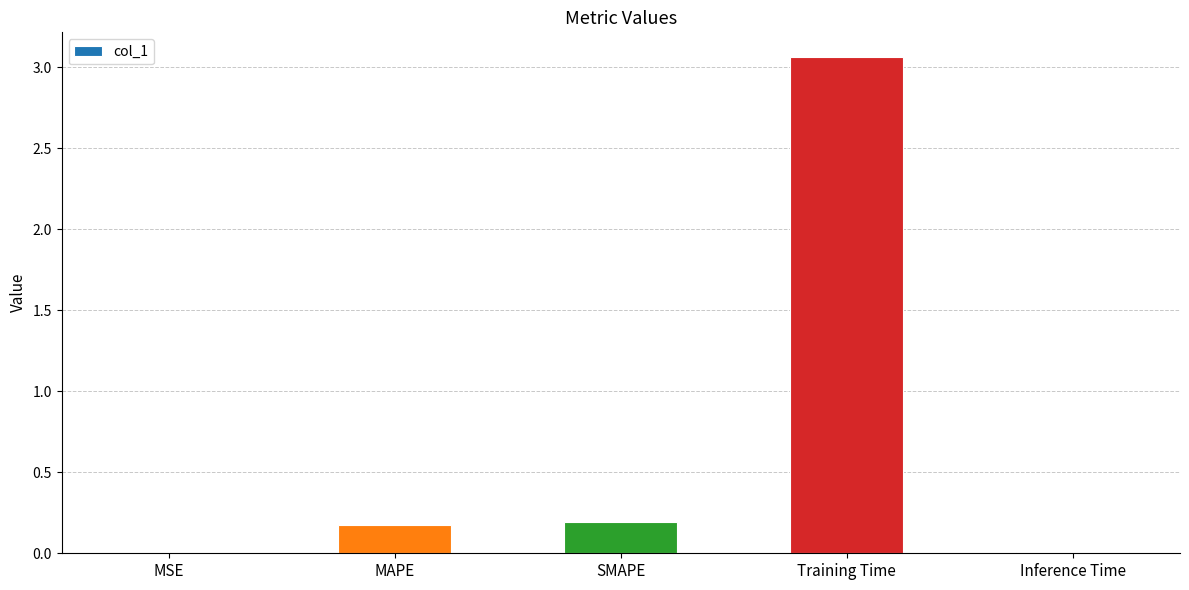

What is the sum of the values at Training Time and MAPE?

3.2